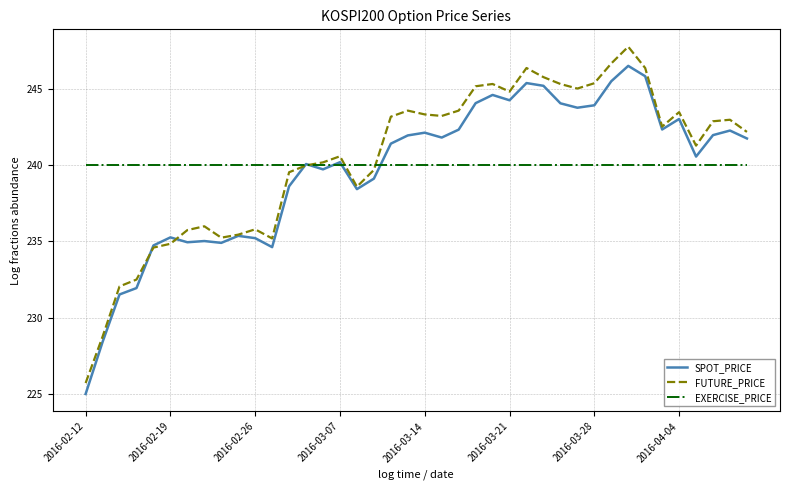

Which series has the widest spread of values?

FUTURE_PRICE